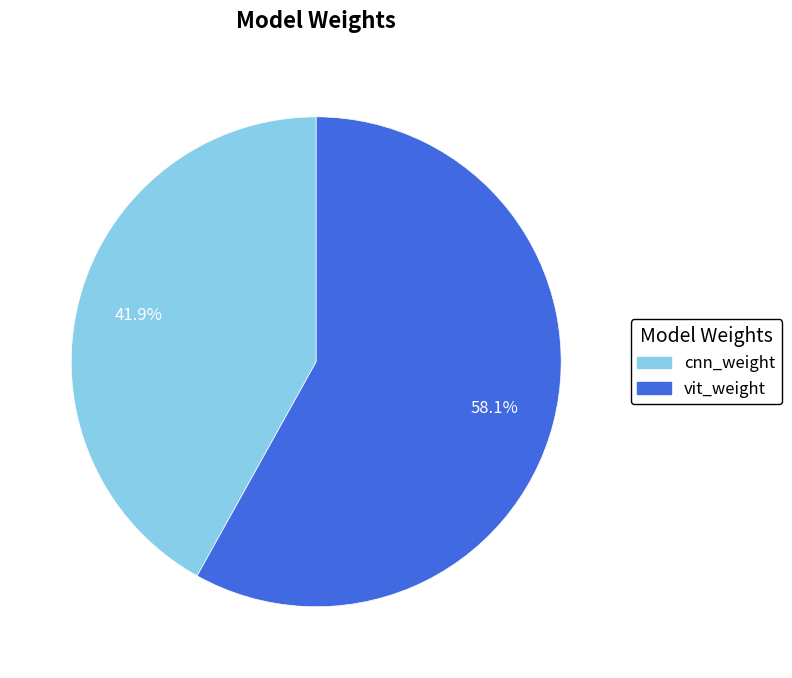

To the nearest percent, what is the difference between the cnn_weight and vit_weight slice percentages?

16%